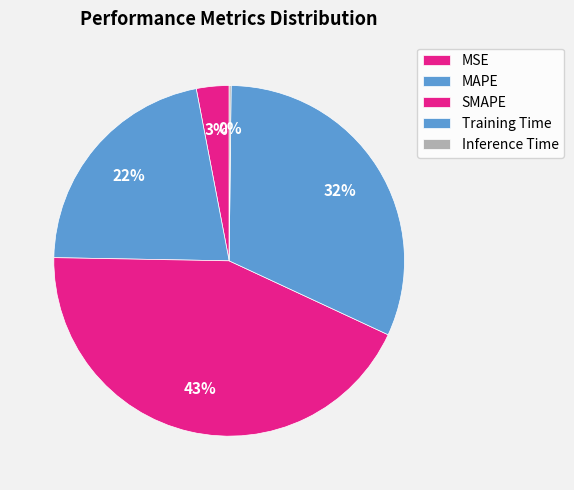

How many segments does this pie chart have?

5